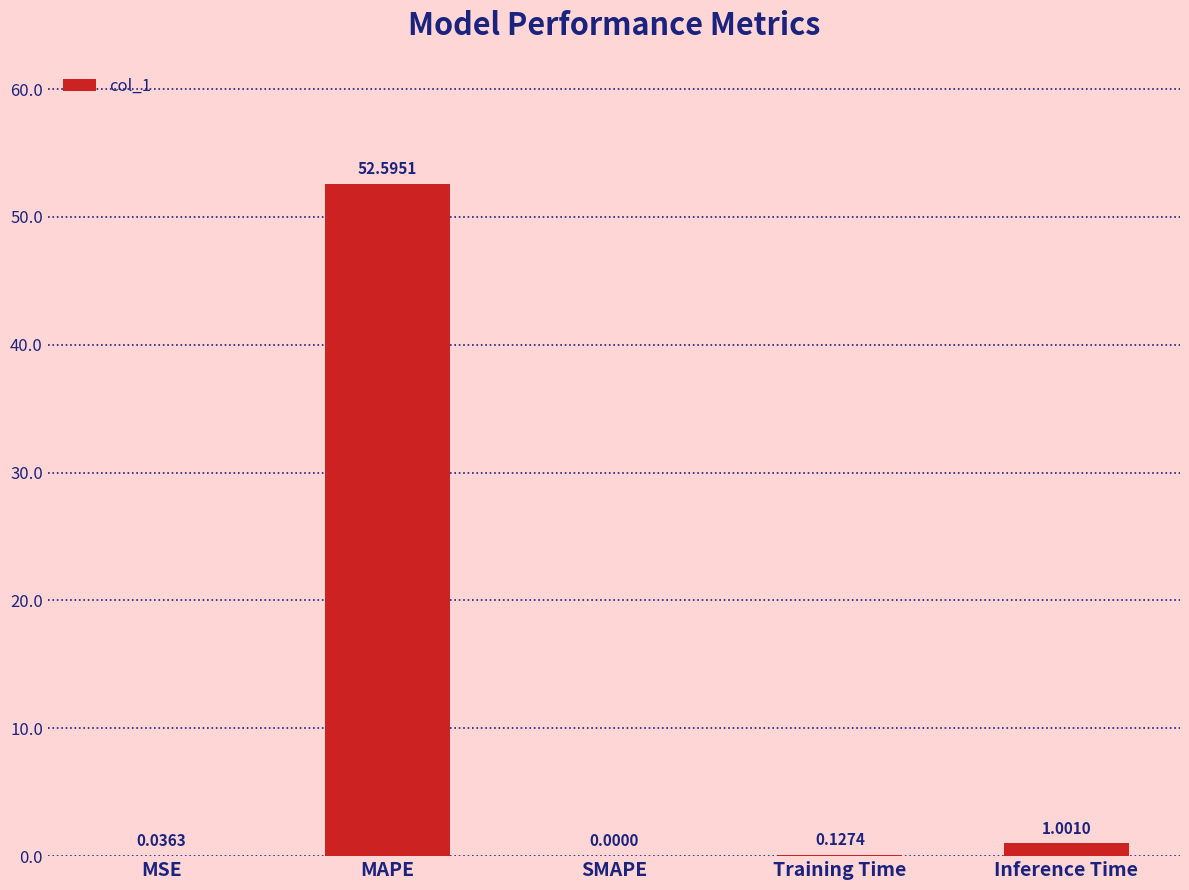

What is the sum of the values at SMAPE and MAPE?

52.6